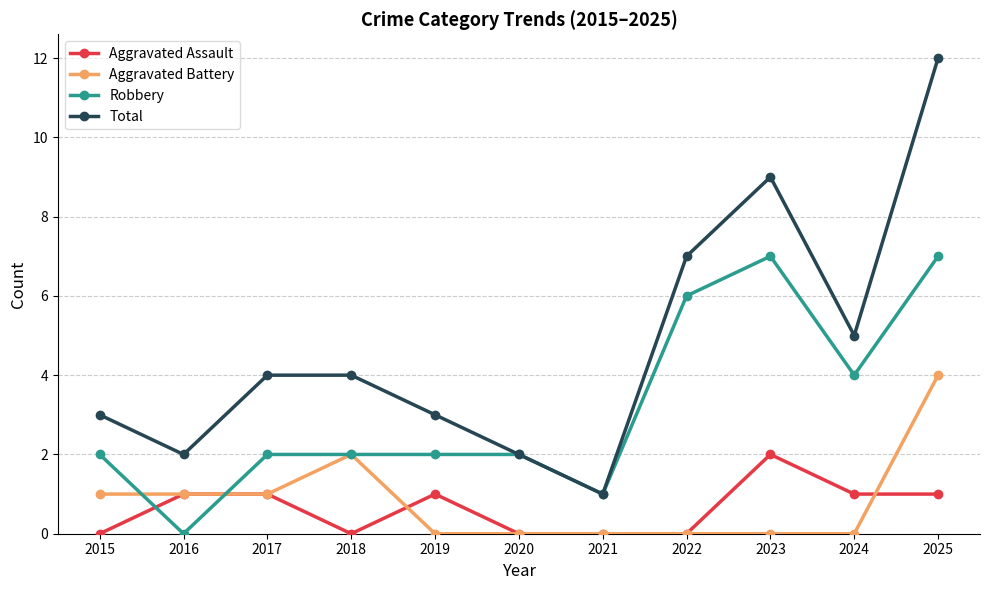

How many lines are shown in the chart?

4